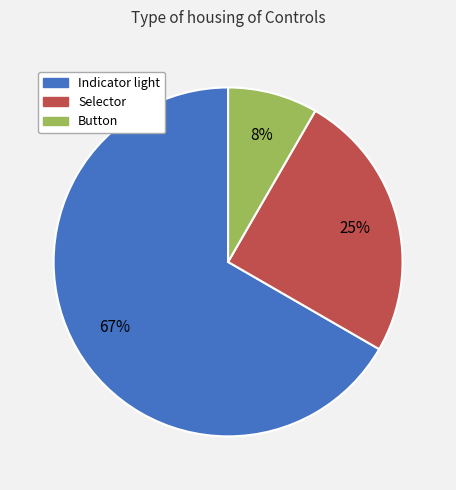

Count the number of slices in the pie.

3